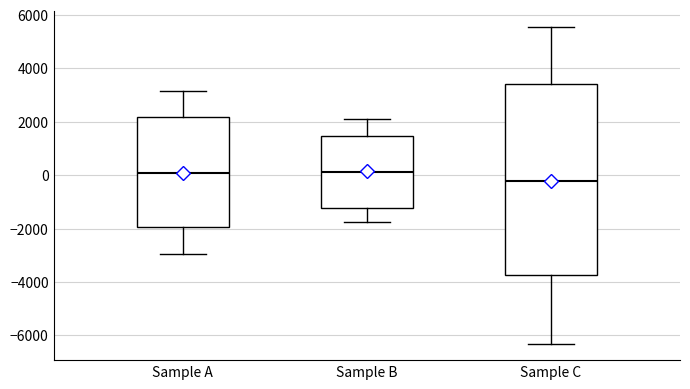

Reading left to right, read every box against the y-axis: the position of its median line, the range the box covers, and the ends of its whiskers. The values are not printed on the chart, so give them approximately, as read against the axis.

Sample A: median 0, box -2000 to 2200, whiskers -3000 to 3200
Sample B: median 200, box -1200 to 1400, whiskers -1800 to 2200
Sample C: median -200, box -3800 to 3400, whiskers -6400 to 5600